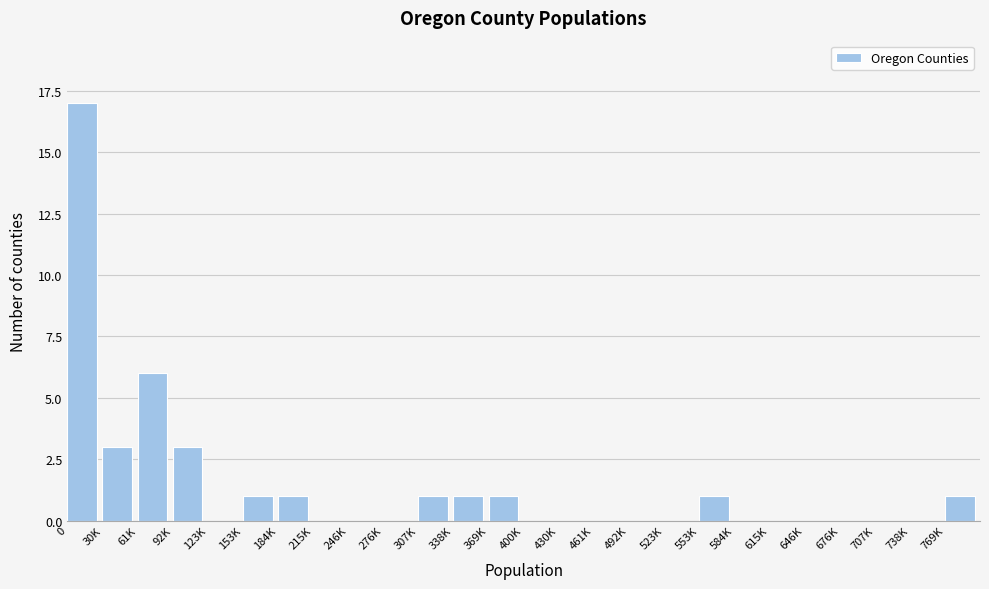

Reading right to left, list all the values displayed in this chart.

769K=1	738K=0	707K=0	676K=0	646K=0	615K=0	584K=0	553K=1	523K=0	492K=0	461K=0	430K=0	400K=0	369K=1	338K=1	307K=1	276K=0	246K=0	215K=0	184K=1	153K=1	123K=0	92K=3	61K=6	30K=3	0=17